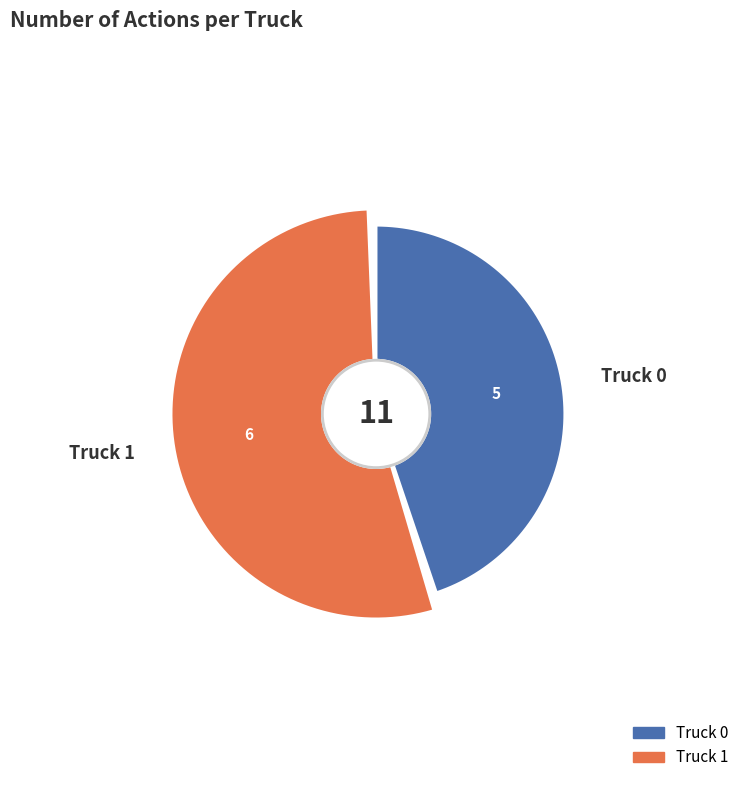

Is the sum of Truck 1 and Truck 0 greater than half?

Yes